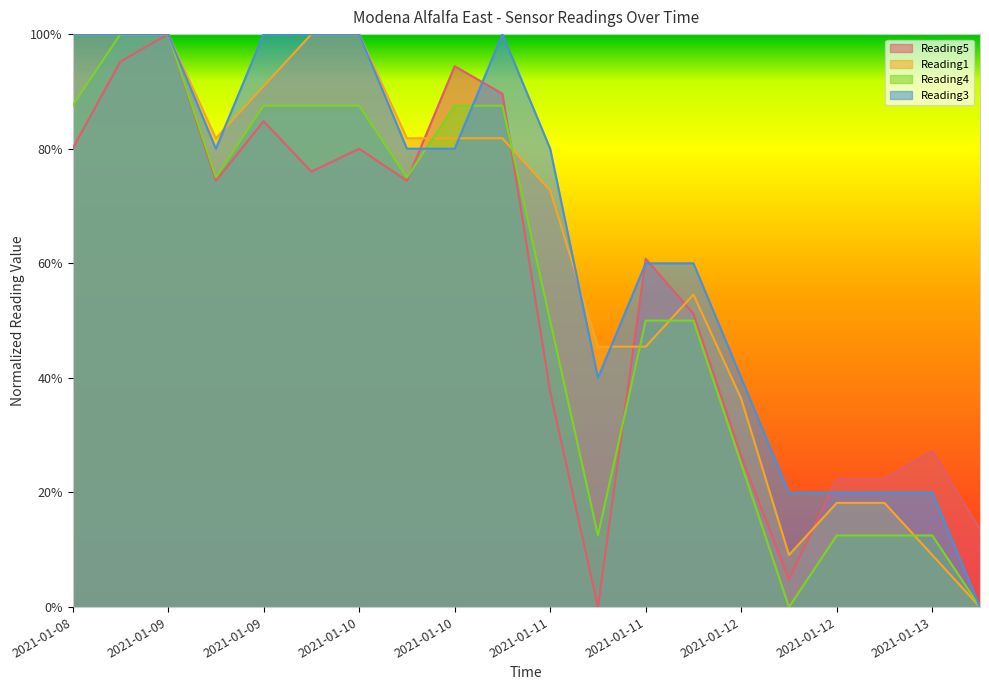

Which series has the widest spread of values?

Reading5